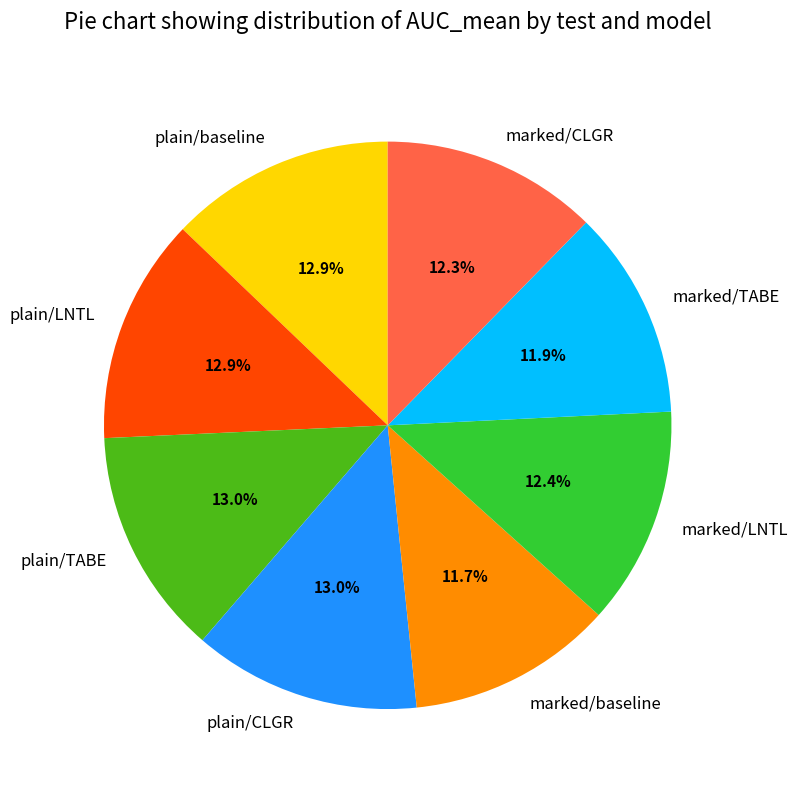

To the nearest percent, what is the average slice percentage?

12%